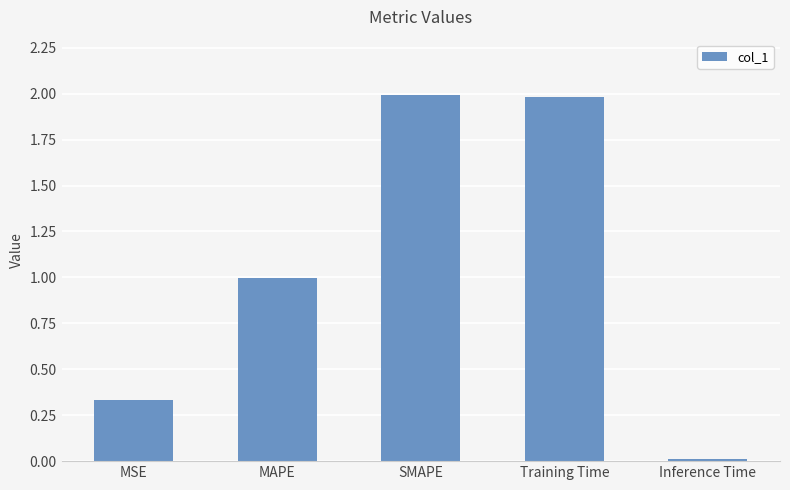

What is the difference between the maximum and second lowest values?

1.7